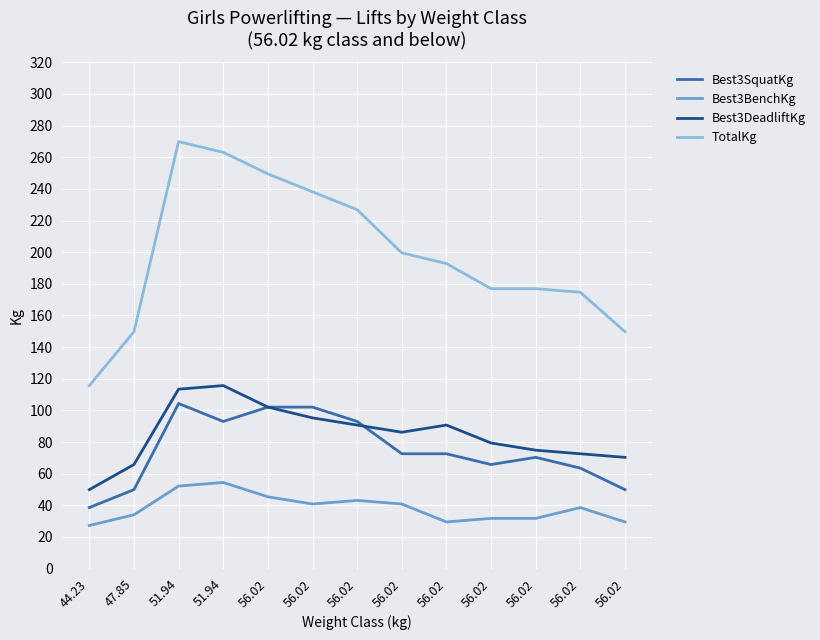

Does the chart have visible grid lines?

Yes